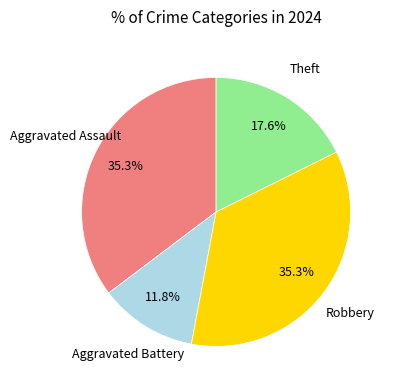

Is there any slice that represents more than half of the pie?

No